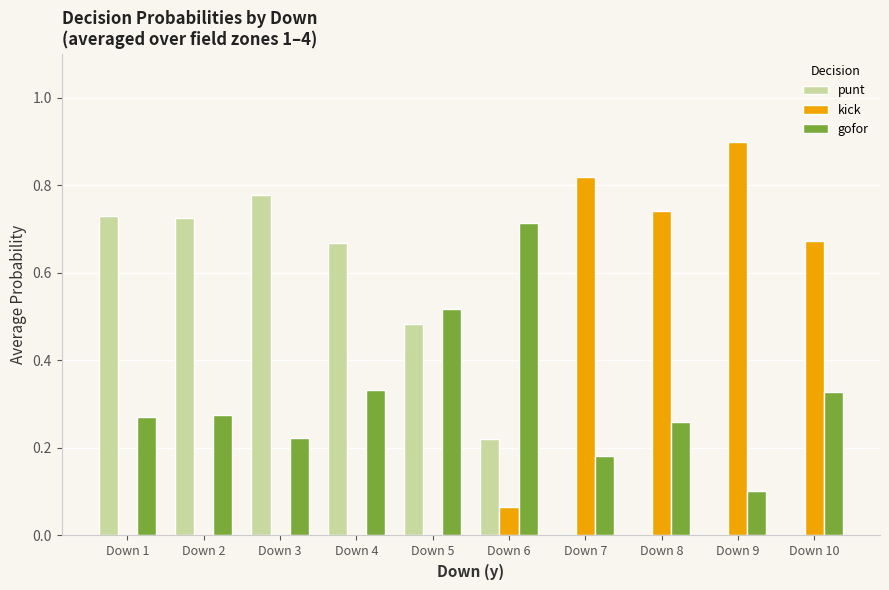

Between Down 4 and Down 7, which series saw the biggest shift?

kick